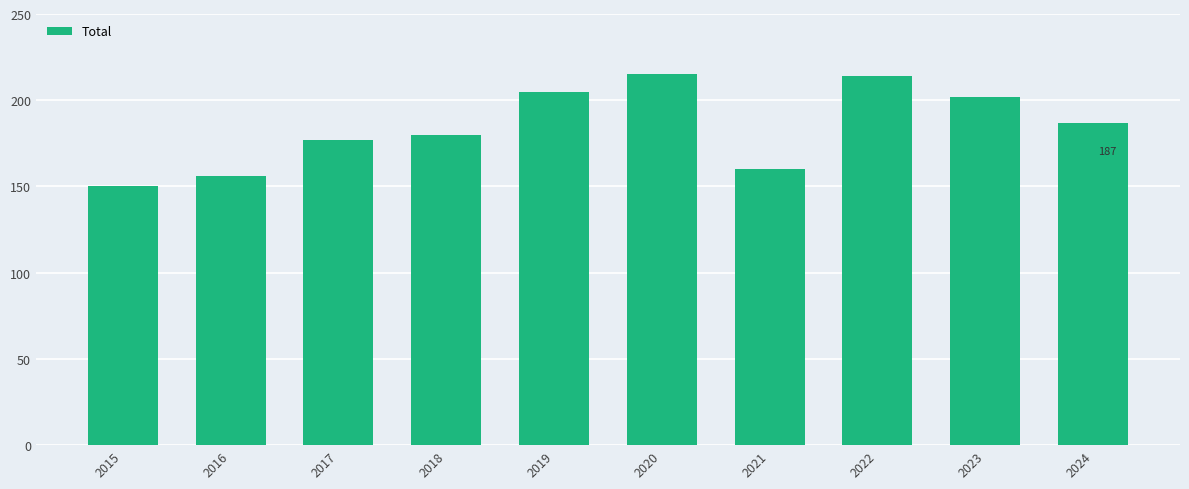

Read the value at 2024, to the nearest 5.

185